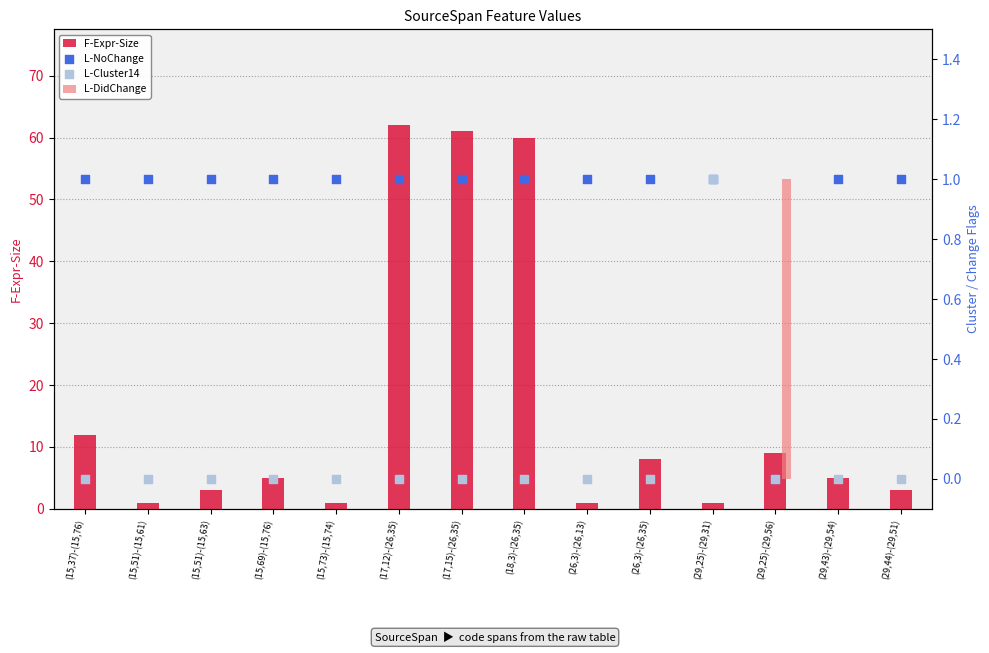

Which series contains the lowest Y value?

L-DidChange